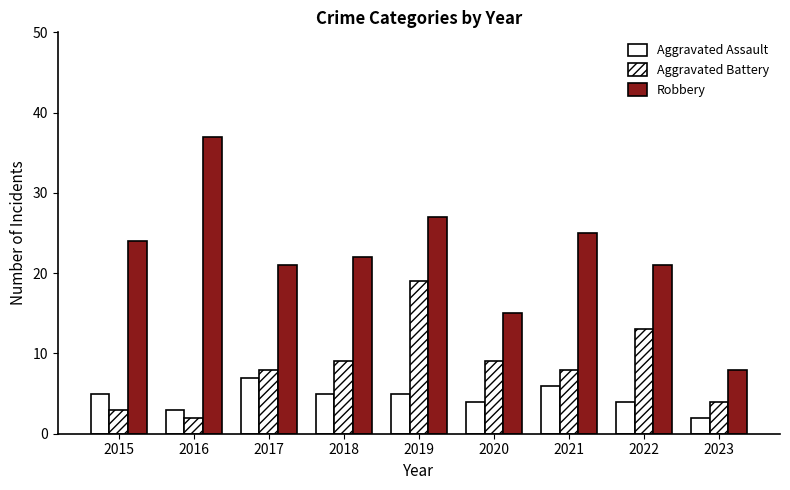

How many values in the Aggravated Assault series are below 5?

4